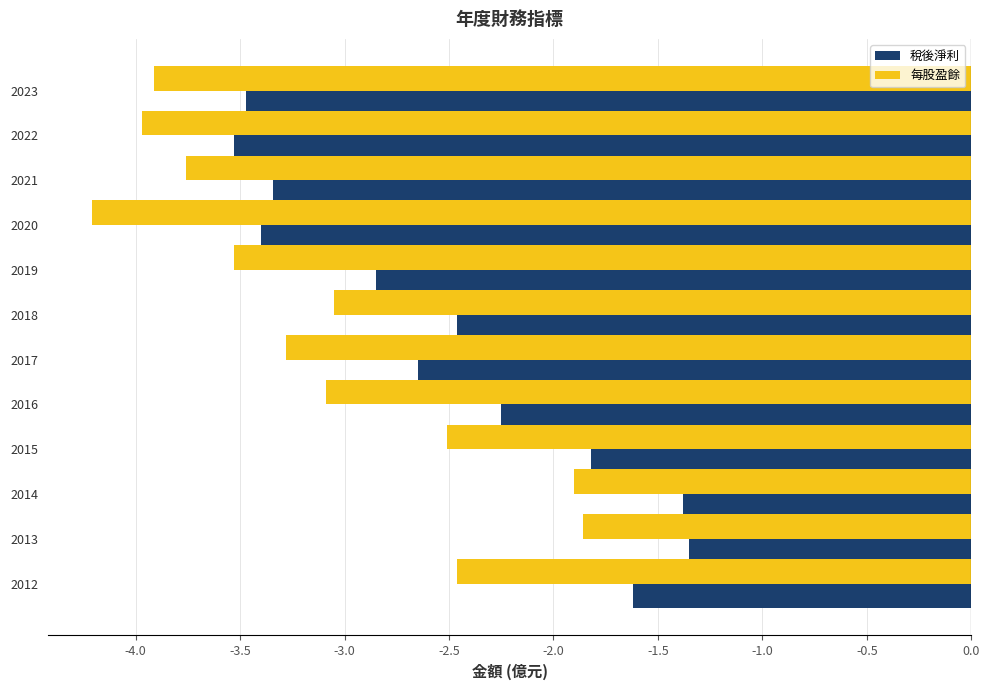

What is the spread (max minus min) of values at 2018?

0.6